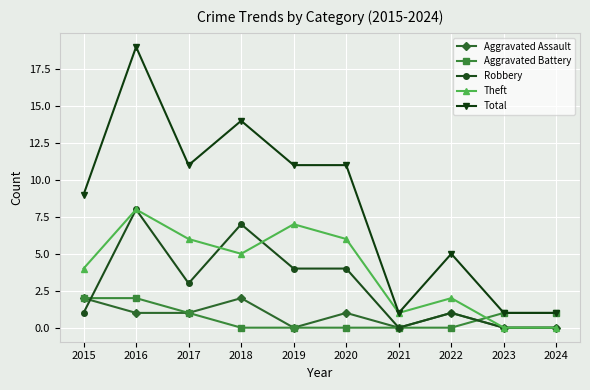

How many data points in Total are less than 11?

5